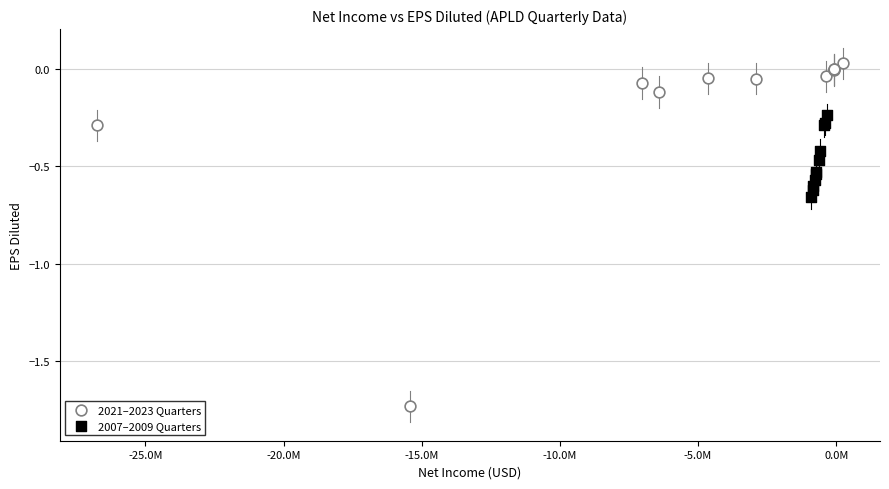

Which series has the largest Y range (max minus min)?

2021–2023 Quarters